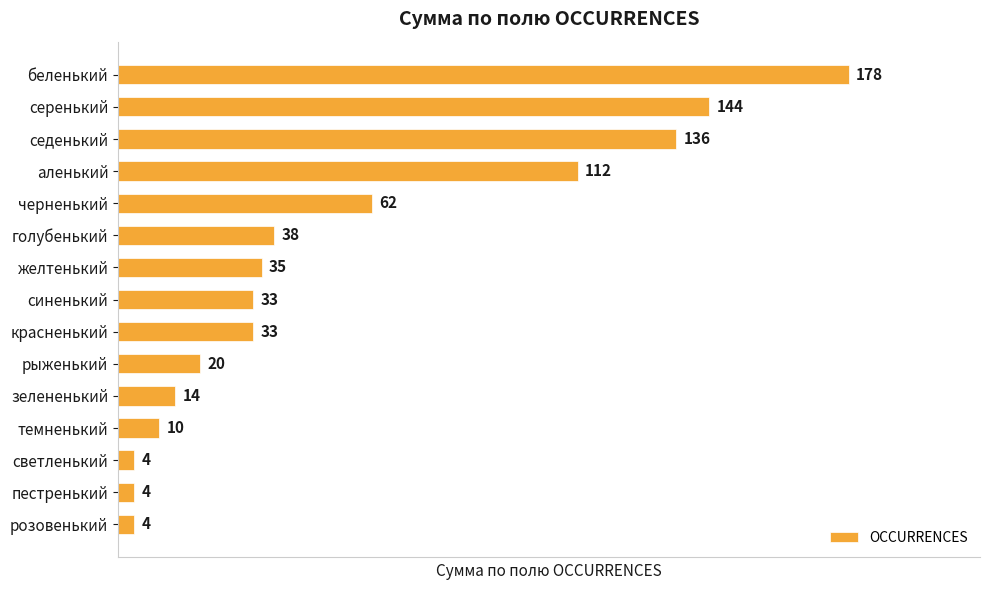

What is the minimum value shown in the chart?

4